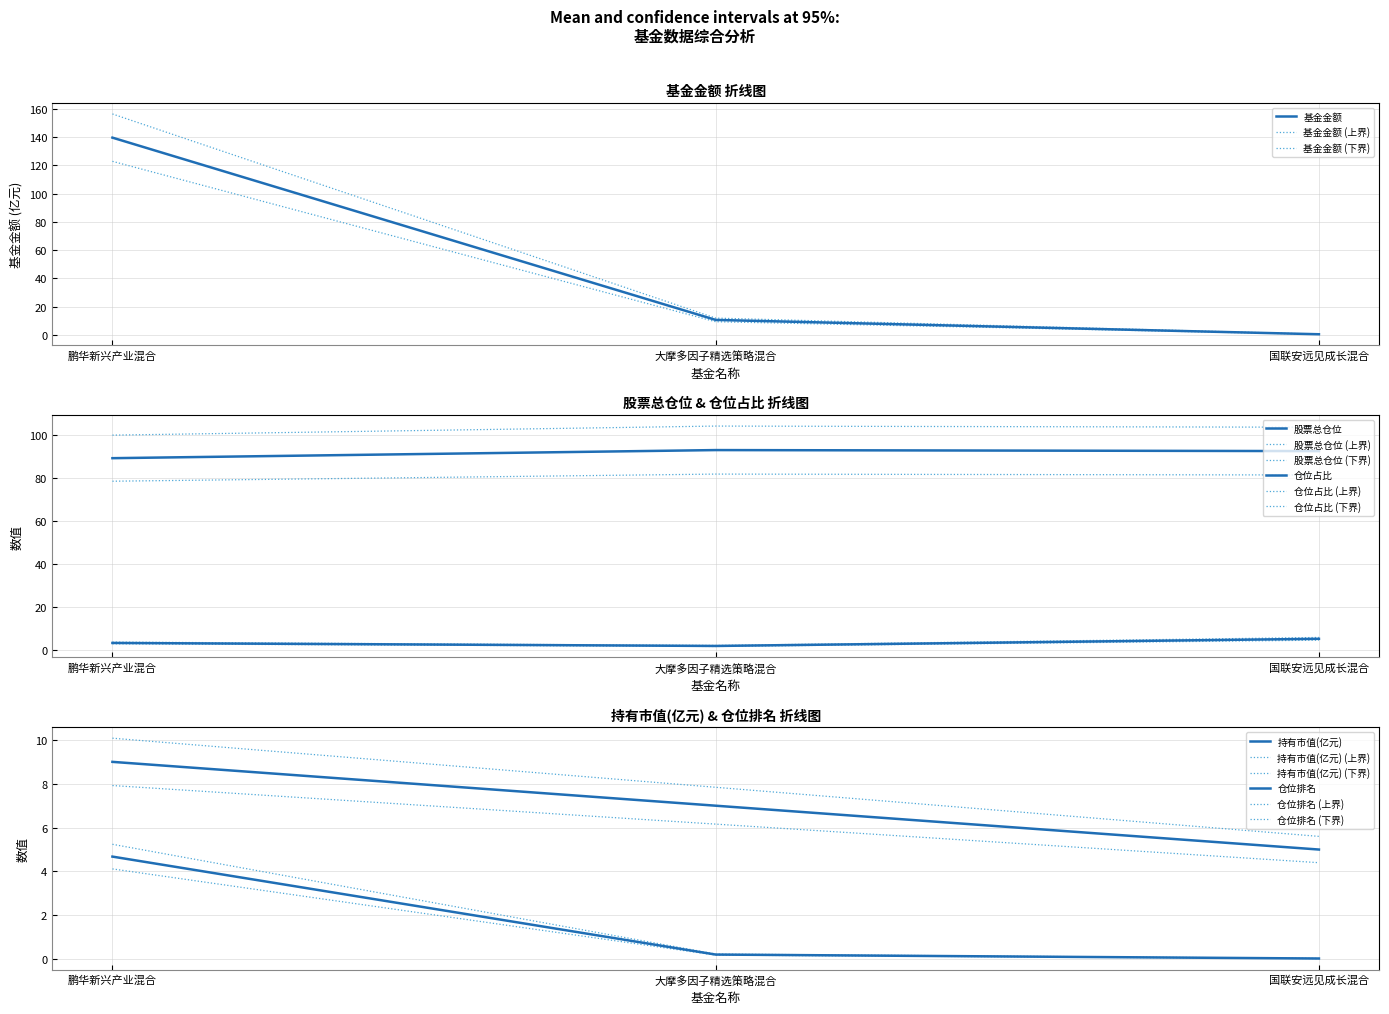

List the labels in order of 基金金额 value, smallest first.

国联安远见成长混合, 大摩多因子精选策略混合, 鹏华新兴产业混合